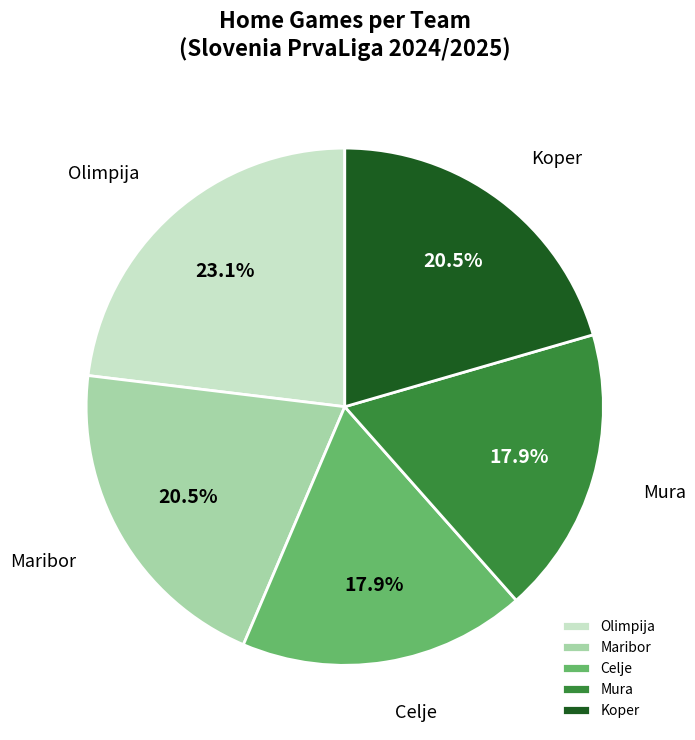

Is it true that Olimpija is 23% of the pie?

True